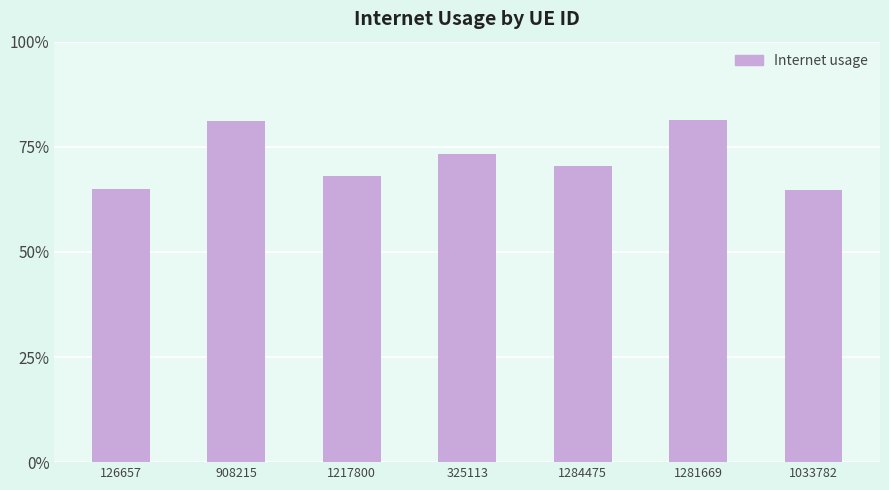

List the labels in order of value, smallest first.

1033782, 126657, 1217800, 1284475, 325113, 908215, 1281669